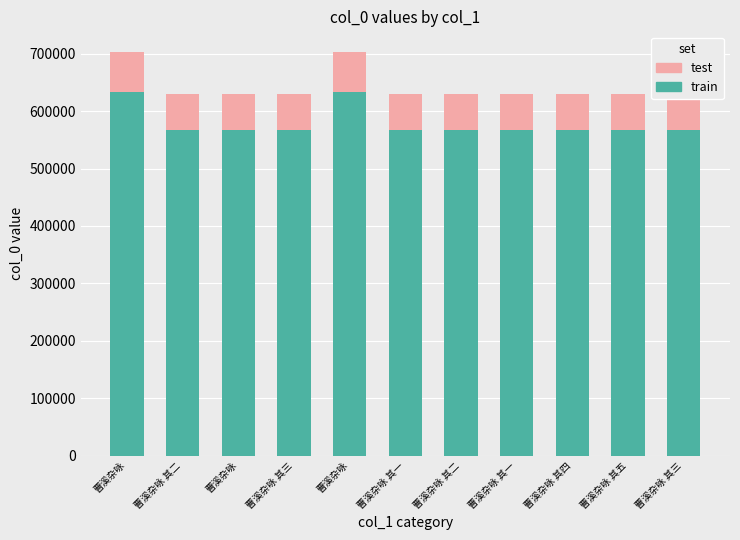

What is the total value across all series at 曹溪杂咏?

703811.0